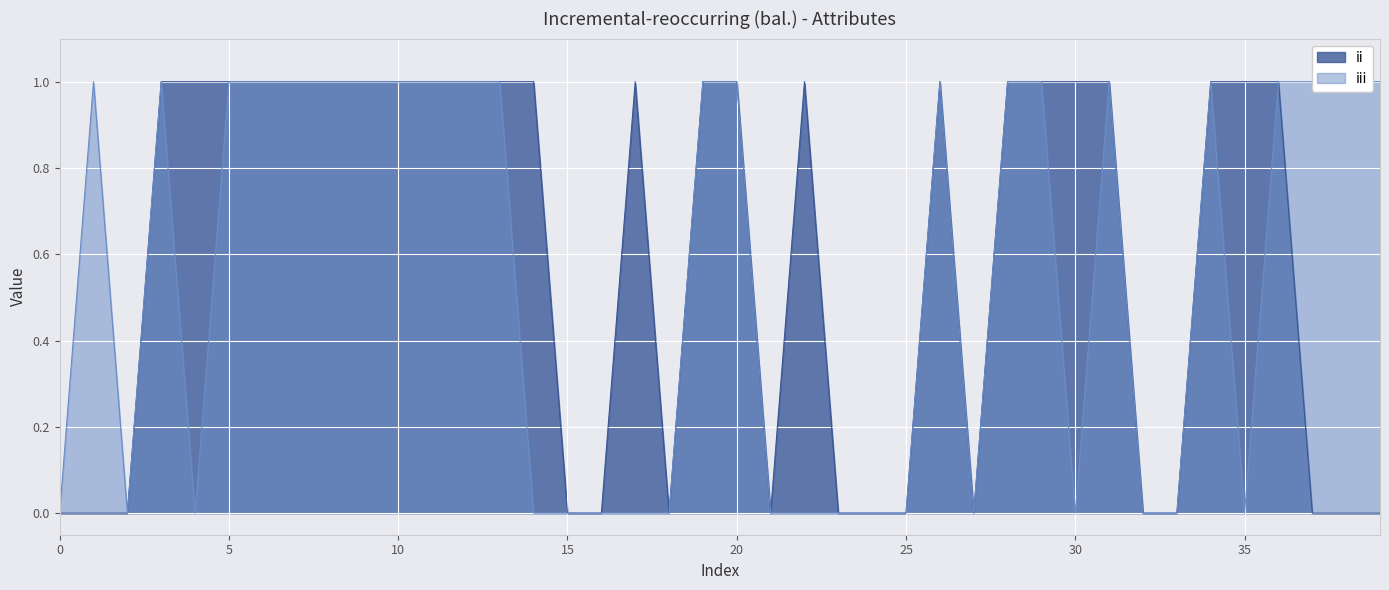

In iii, how many points are lower than both neighbors (excluding endpoints)?

5